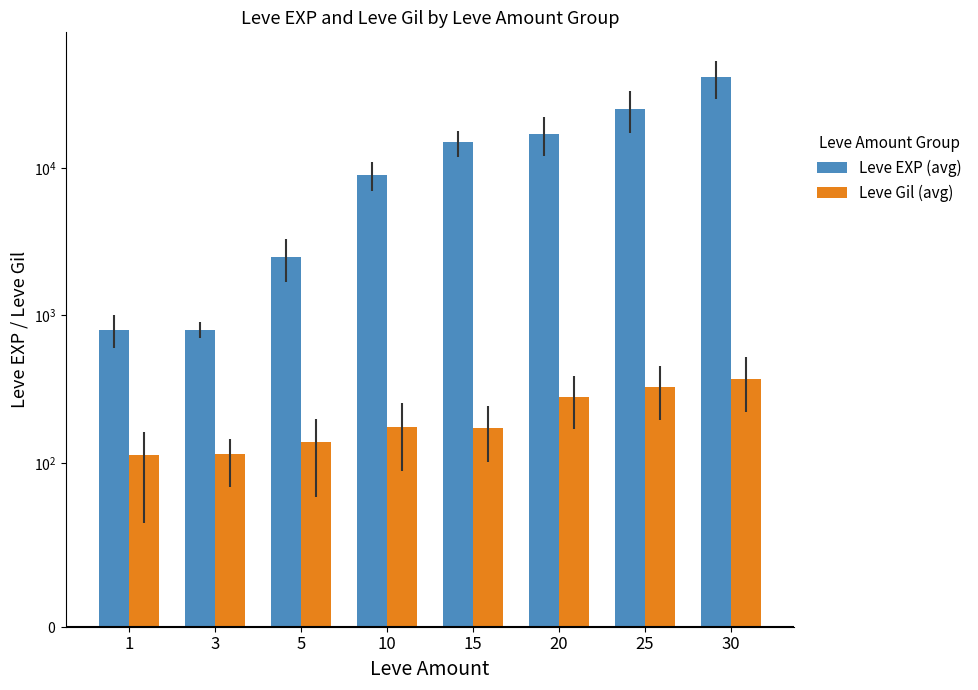

How many data points does each series have?

8